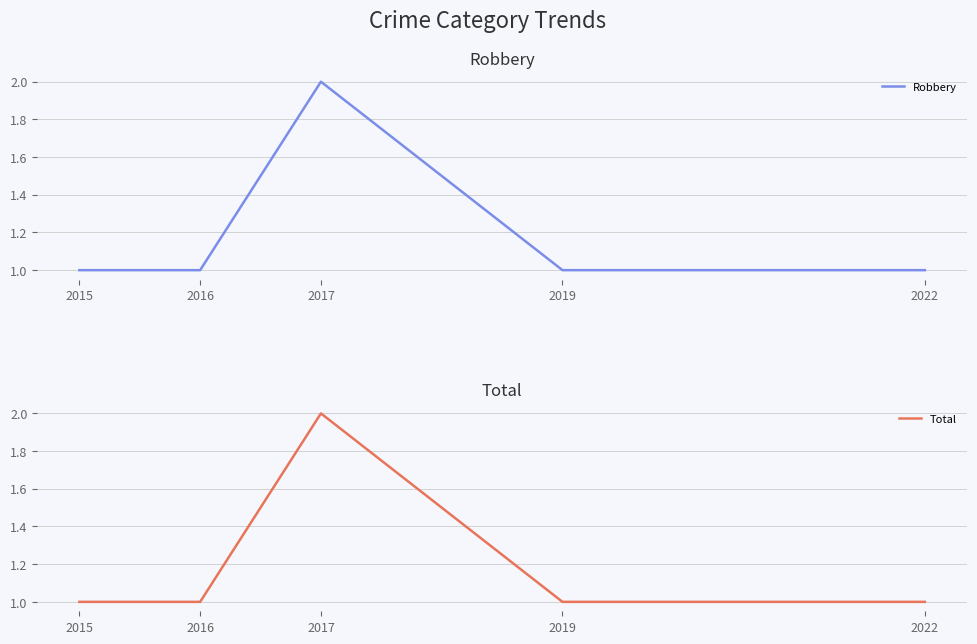

Reading left to right, what are all the values shown in this chart?

Robbery: 2015=1	2016=1	2017=2	2019=1	2022=1
Total: 2015=1	2016=1	2017=2	2019=1	2022=1